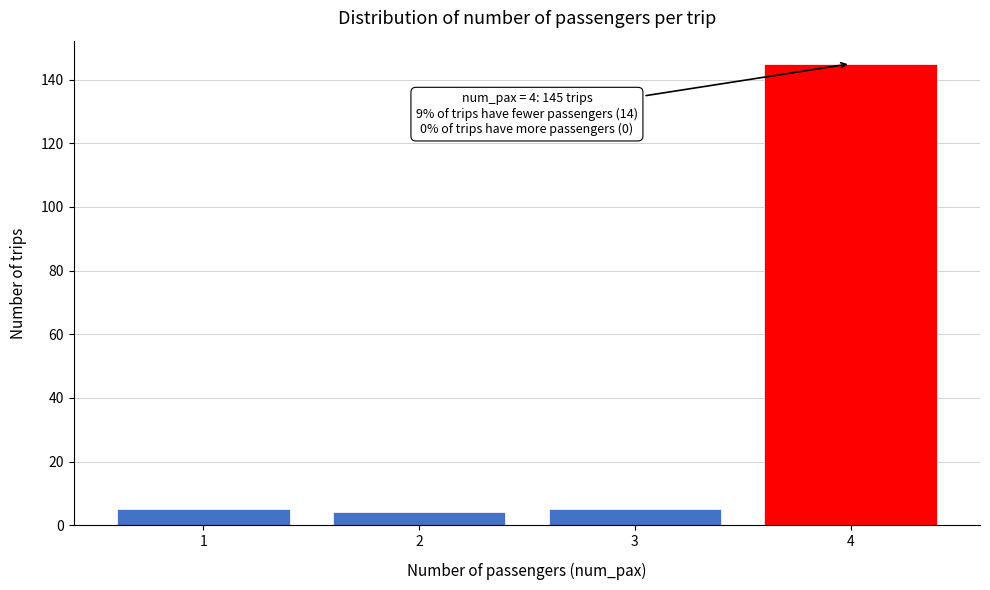

Reading right to left, list all the values displayed in this chart.

145	5	4	5